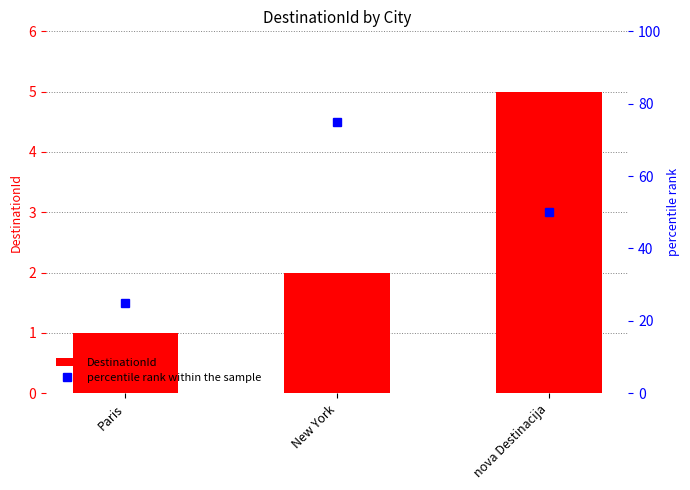

Reading right to left, what are all the values shown in this chart?

DestinationId: 5	2	1
percentile rank within the sample: 50	75	25